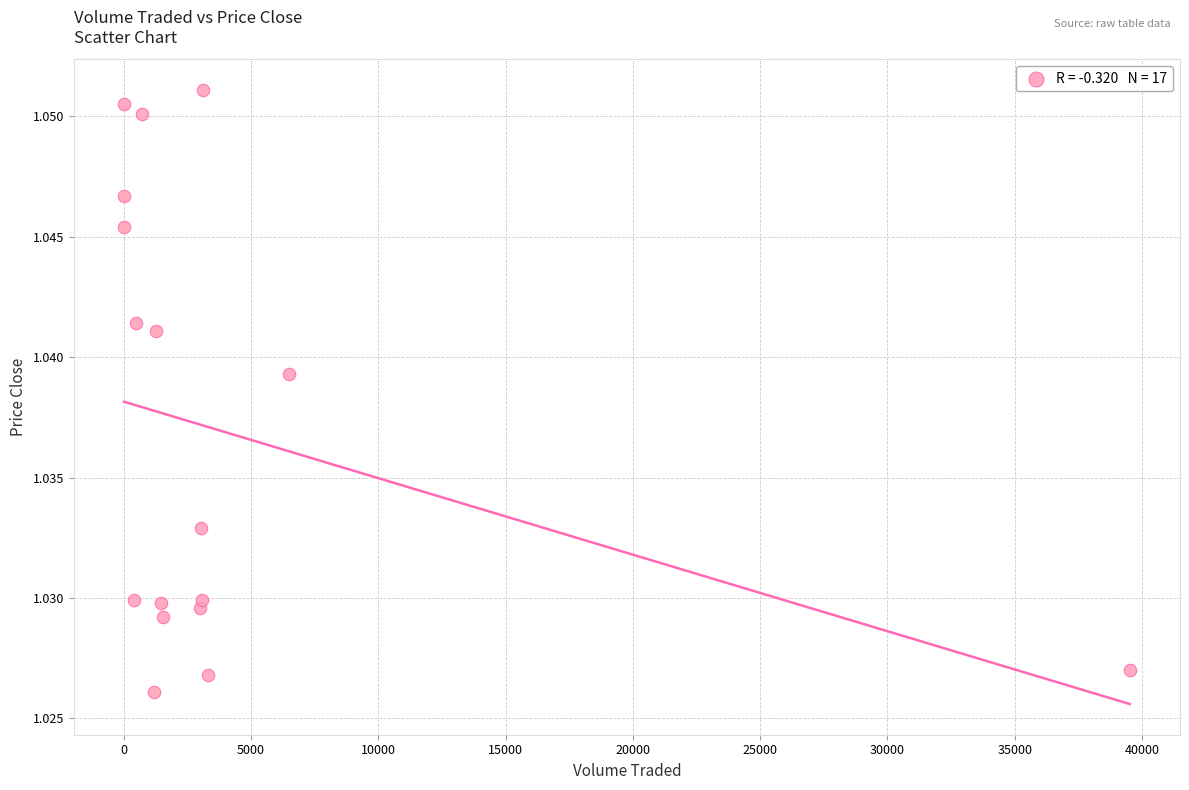

What is the range of X values (max minus min)?

39516.3